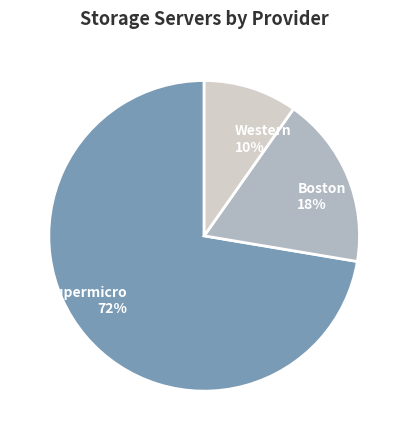

To the nearest percent, what is the difference between the Boston and Western slice percentages?

8%